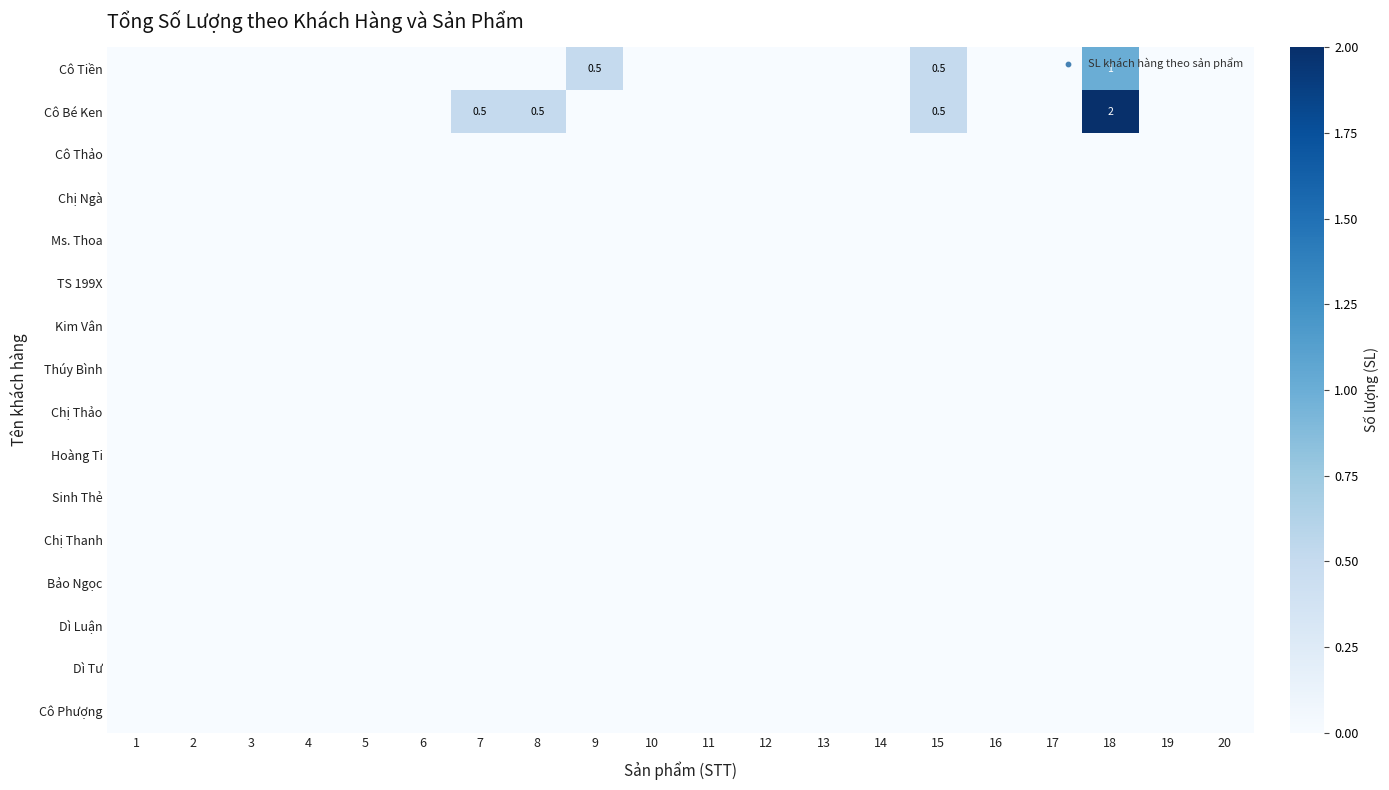

Which label corresponds to the largest value in the chart?

18